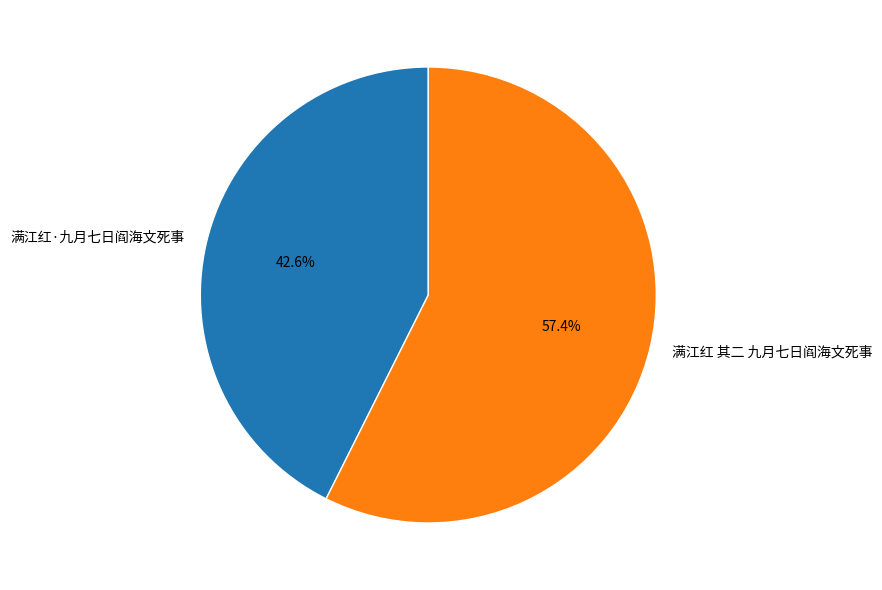

What percentage is the 满江红·九月七日阎海文死事 slice, to the nearest percent?

43%